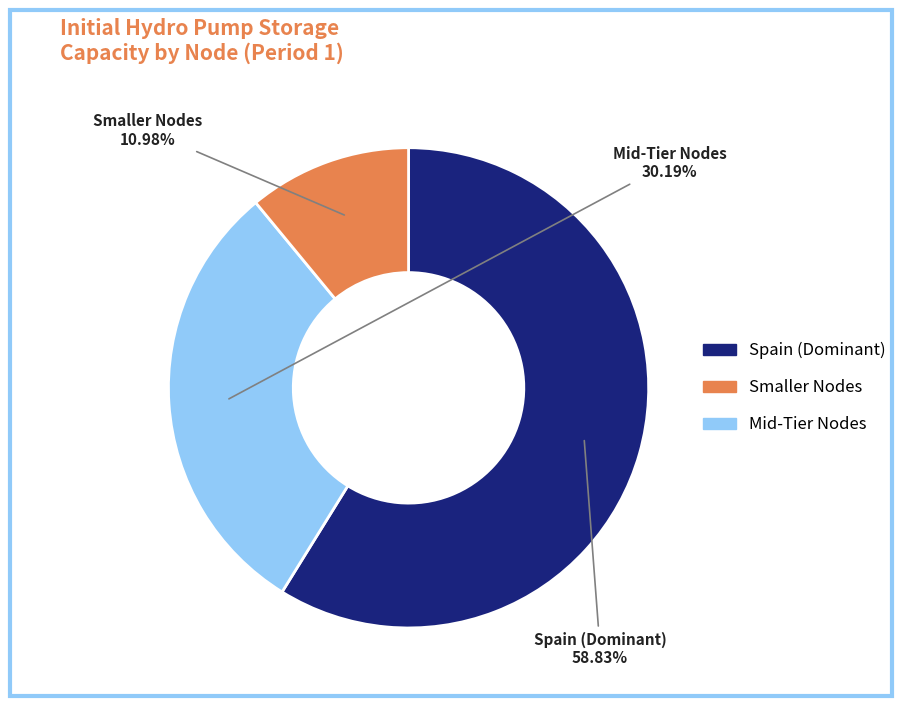

Is there any slice that represents more than half of the pie?

Yes